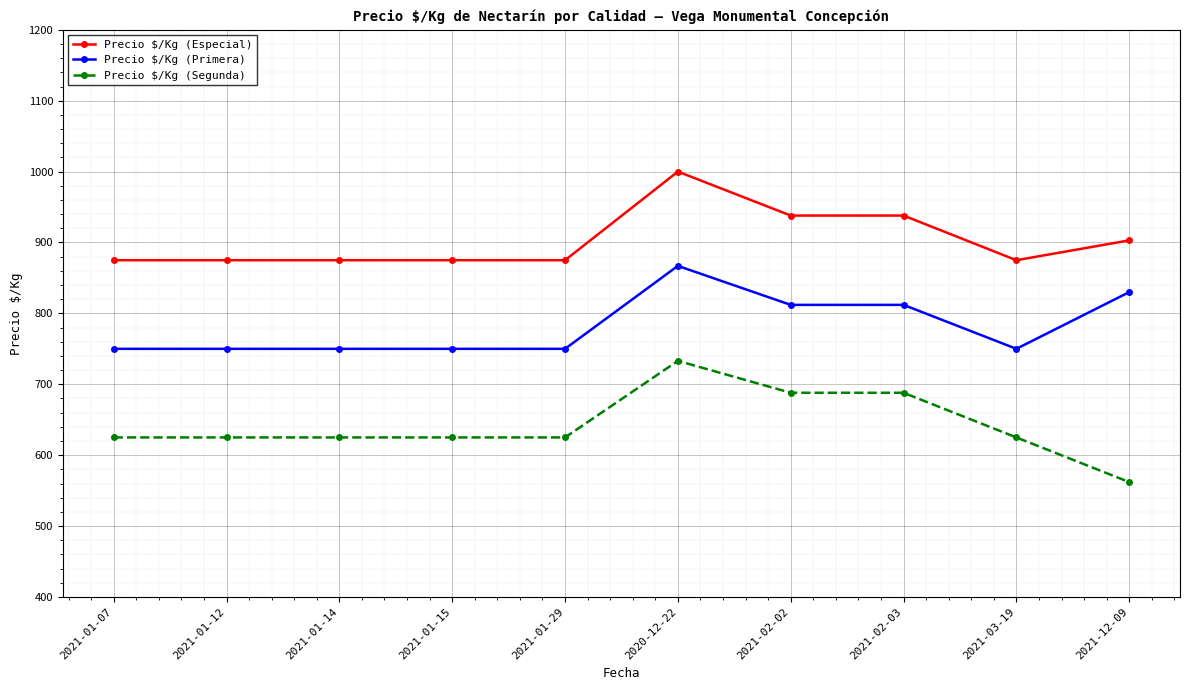

What are all the series names shown in the legend?

Precio $/Kg (Especial), Precio $/Kg (Primera), Precio $/Kg (Segunda)